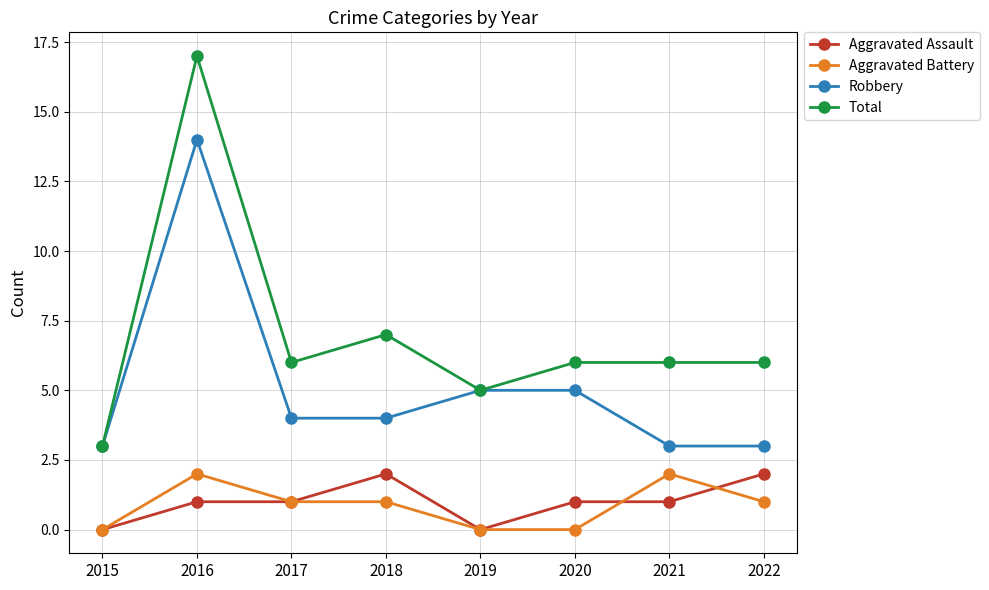

What is the difference between the highest and lowest values at 2015?

3